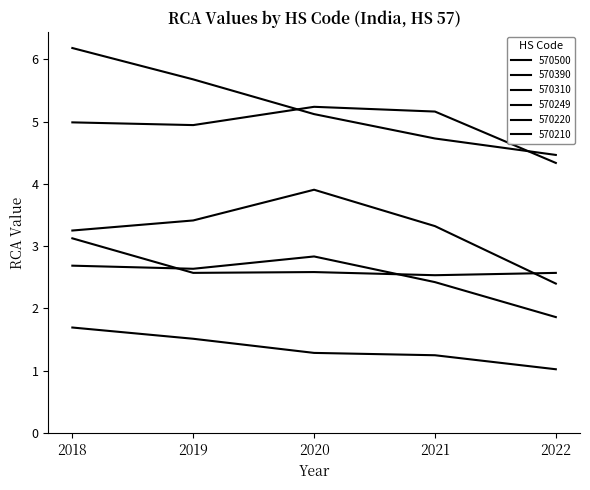

At which label does 570310 reach its peak?

2018